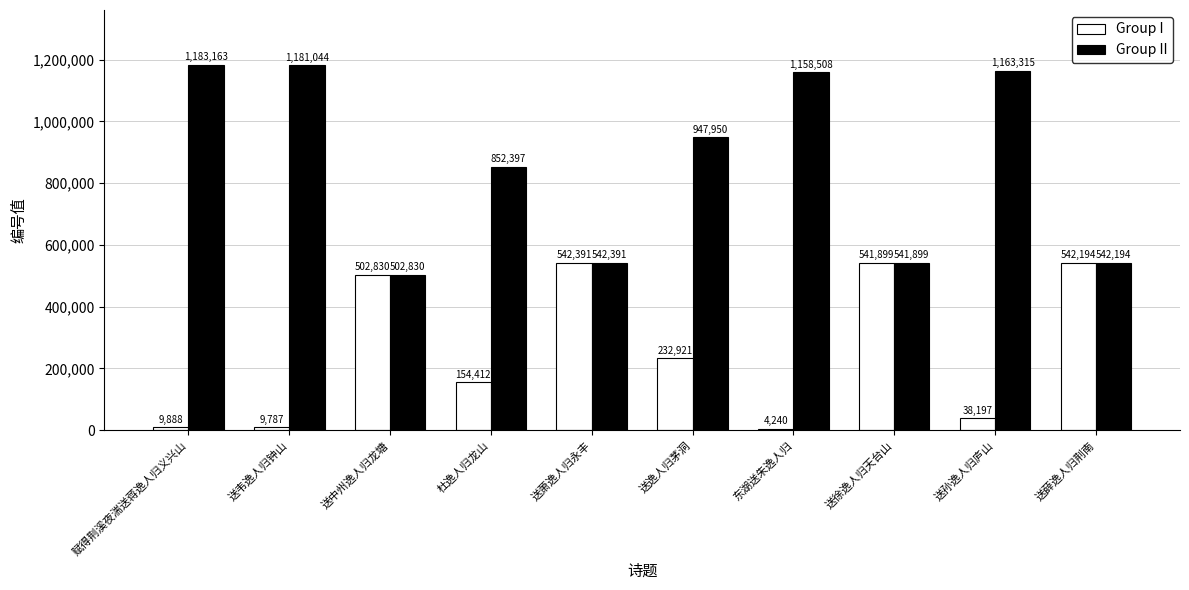

How many values in the Group II series are below 947950?

5